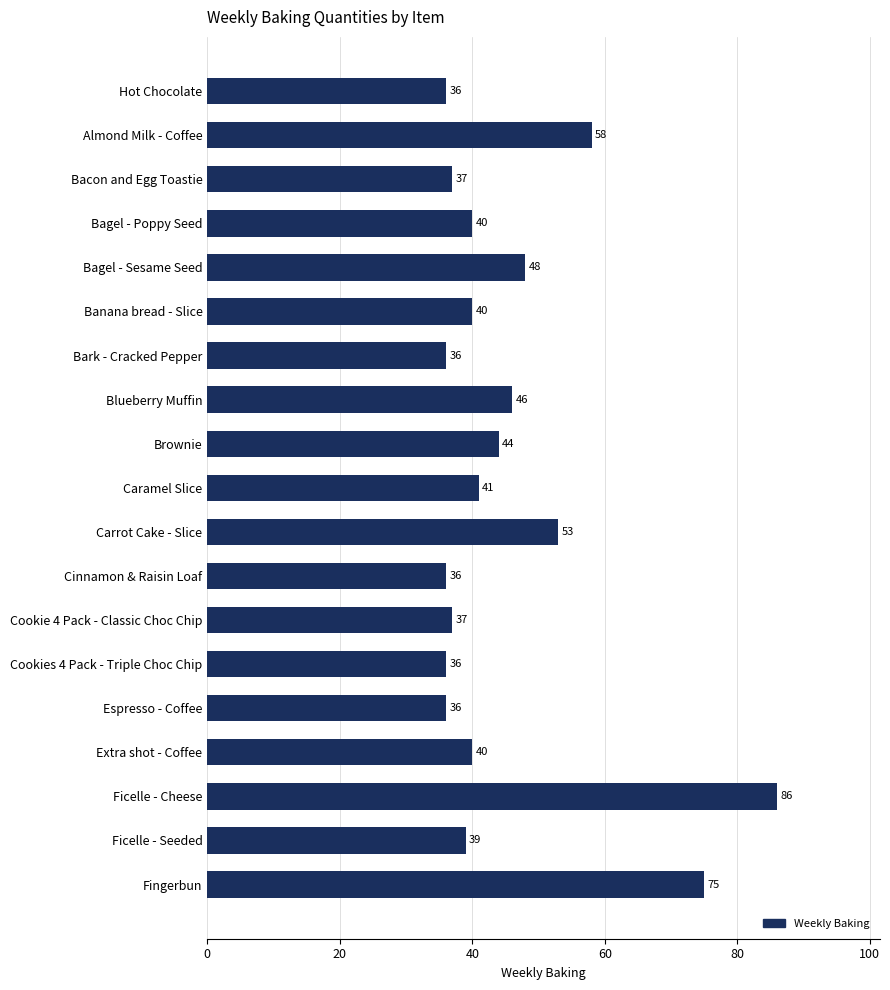

Where is the data nearest to the value 61?

Almond Milk - Coffee